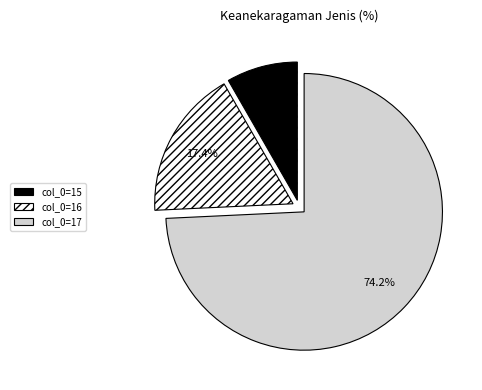

Which has a higher value, col_0=16 or col_0=17?

col_0=17